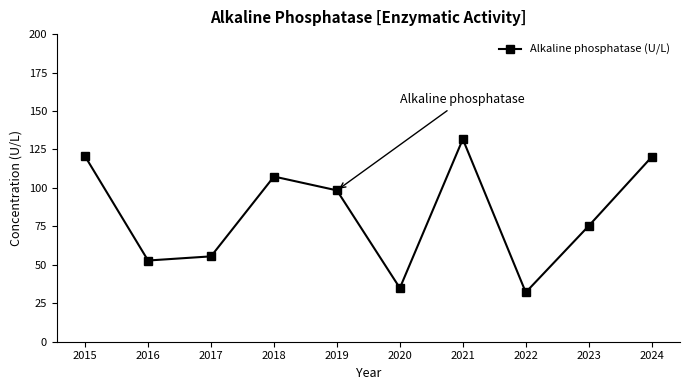

Count the number of values greater than 98.

5